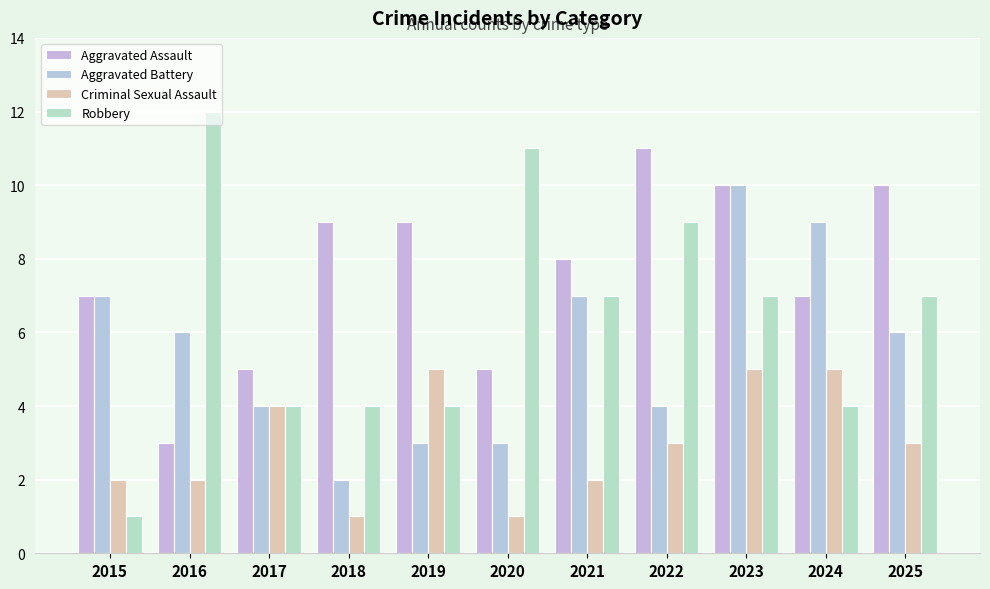

How many values in the Aggravated Assault series are below 8?

5